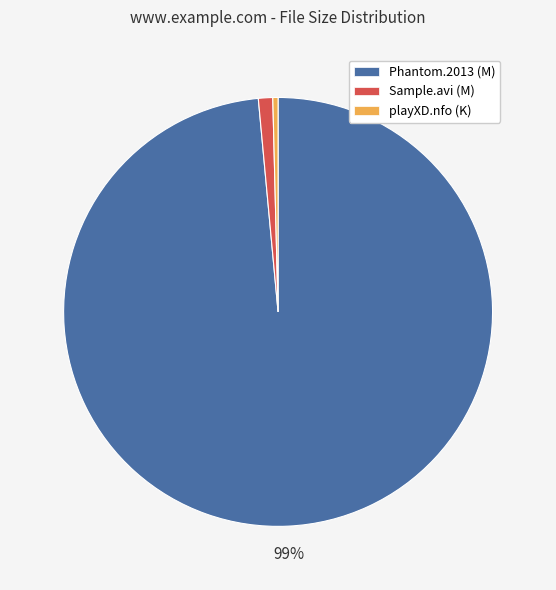

Is there a majority slice in this chart?

Yes